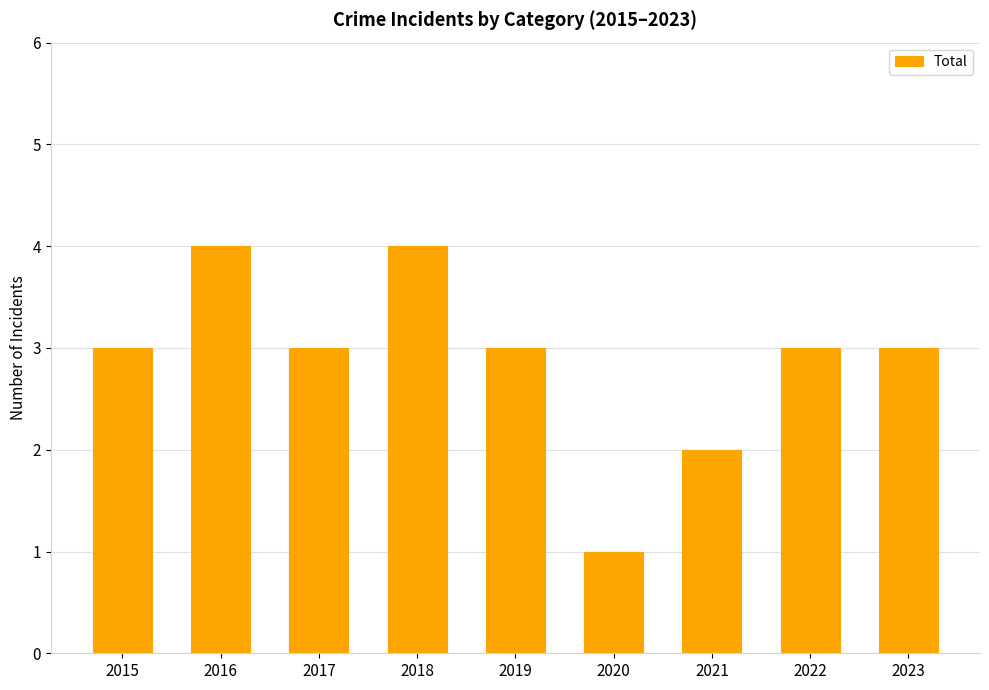

Reading left to right, list all the values displayed in this chart.

3	4	3	4	3	1	2	3	3